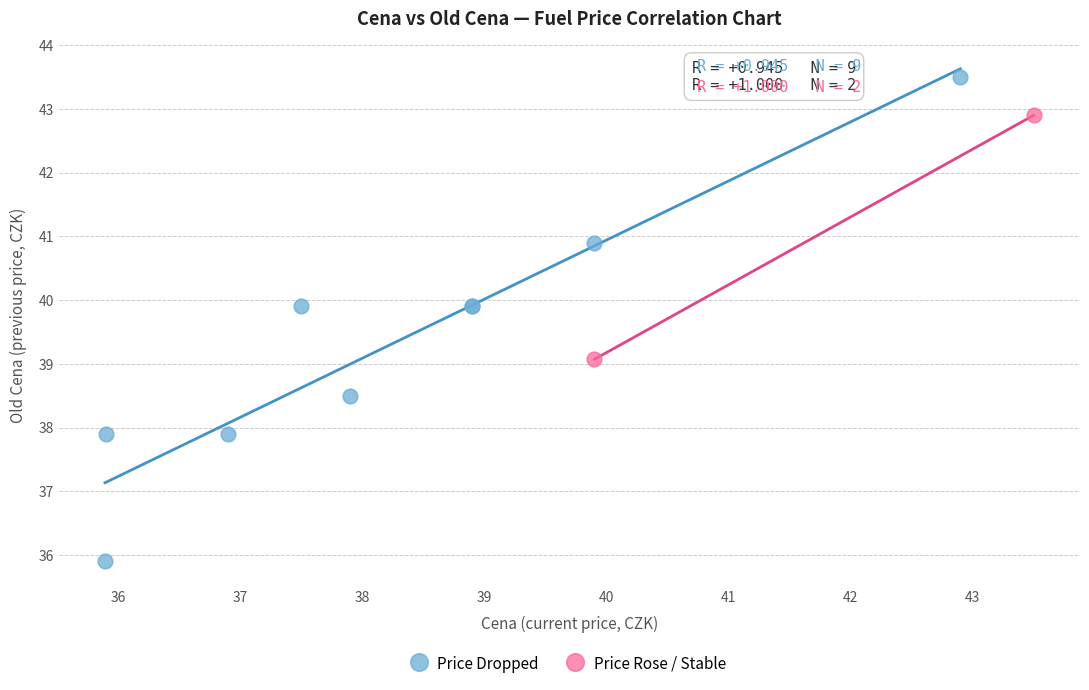

What are all the series names shown in the legend?

Price Dropped, Price Rose / Stable